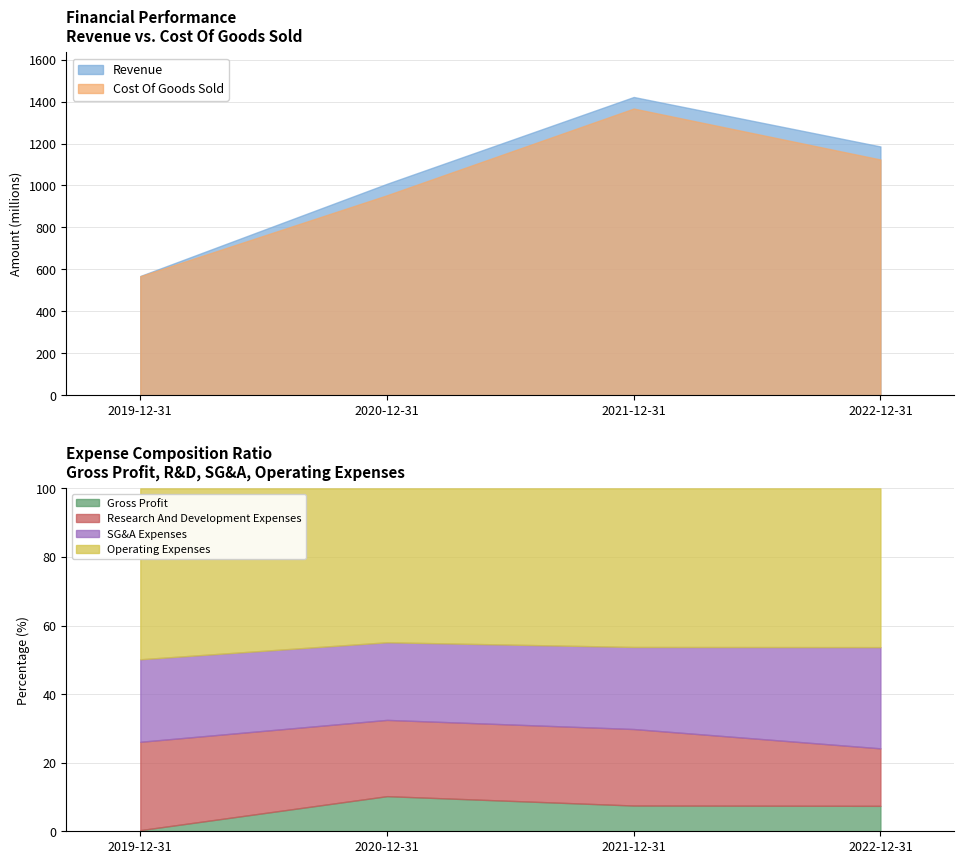

How many data points in Cost Of Goods Sold are less than 1123?

2